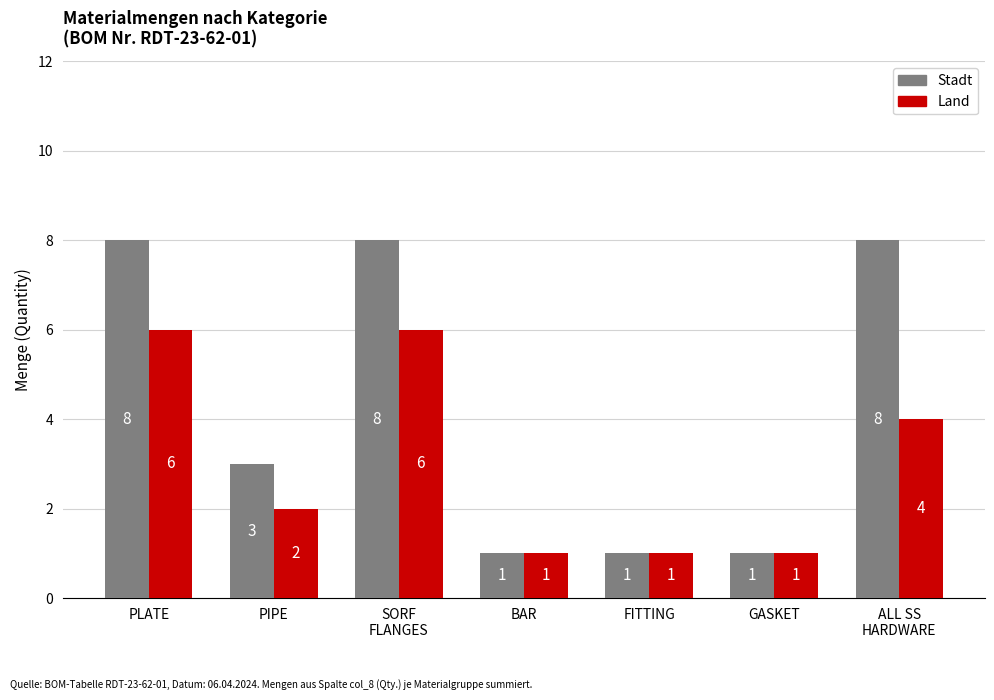

At how many categories does at least one series exceed 6?

3